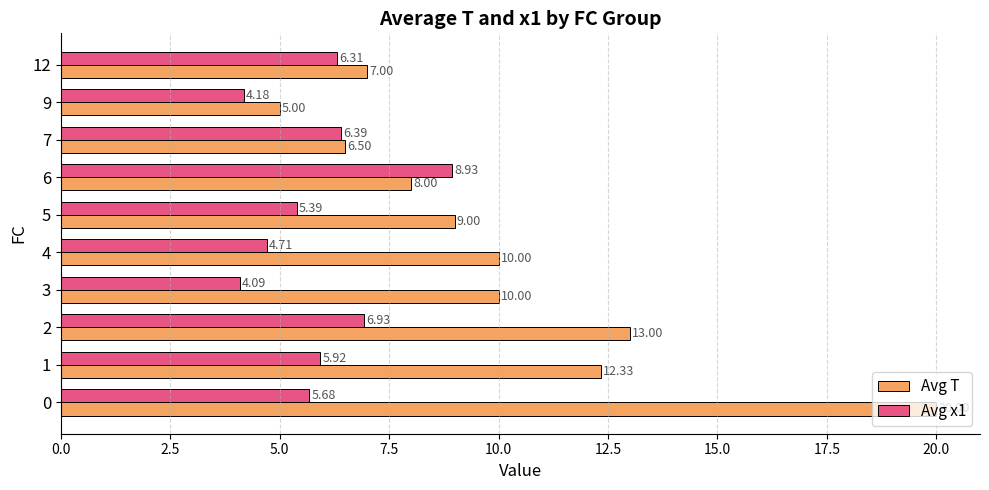

Which series has the largest total across all categories?

Avg T